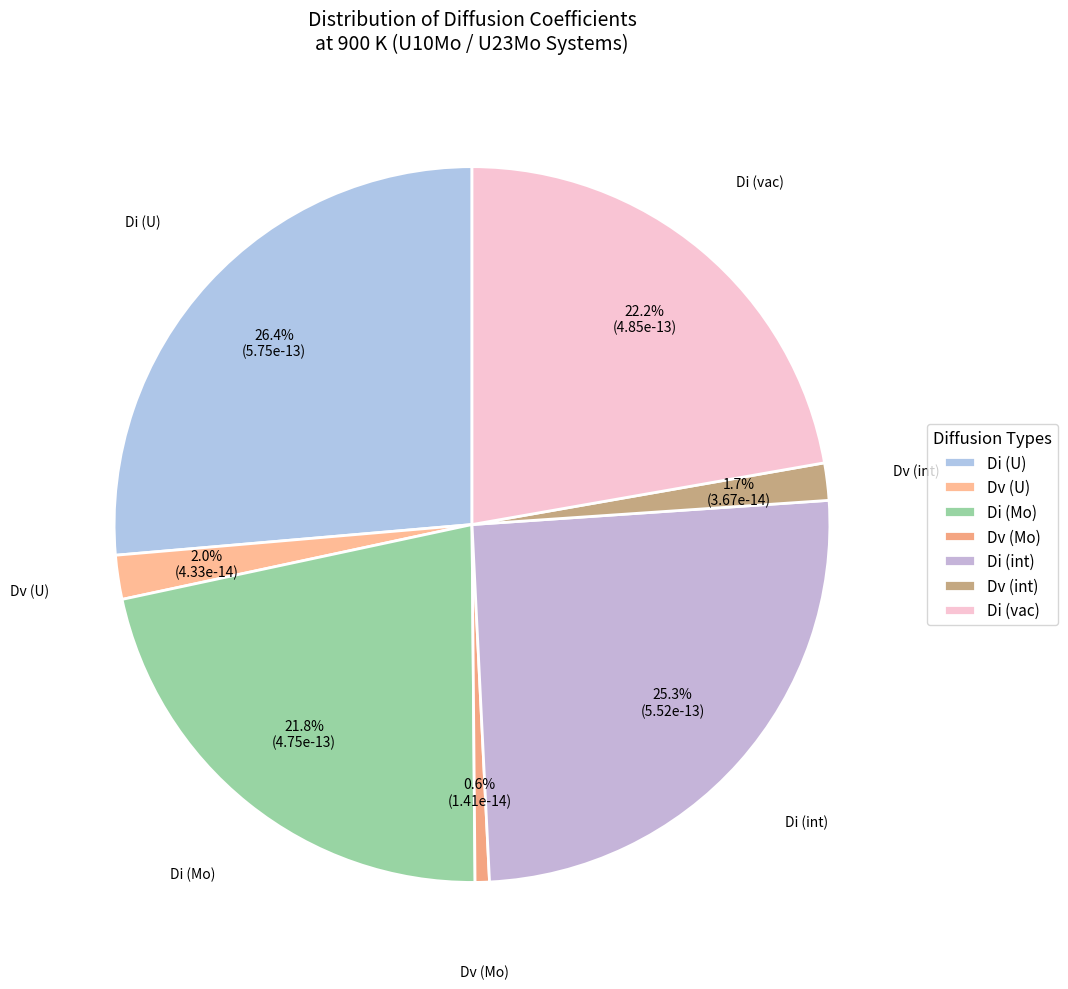

Is there a majority slice in this chart?

No